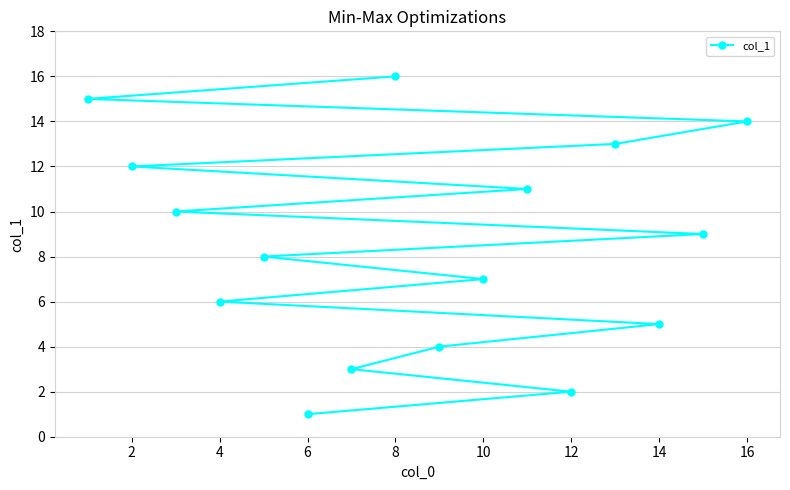

Does the chart display data point markers on the line(s)?

Yes